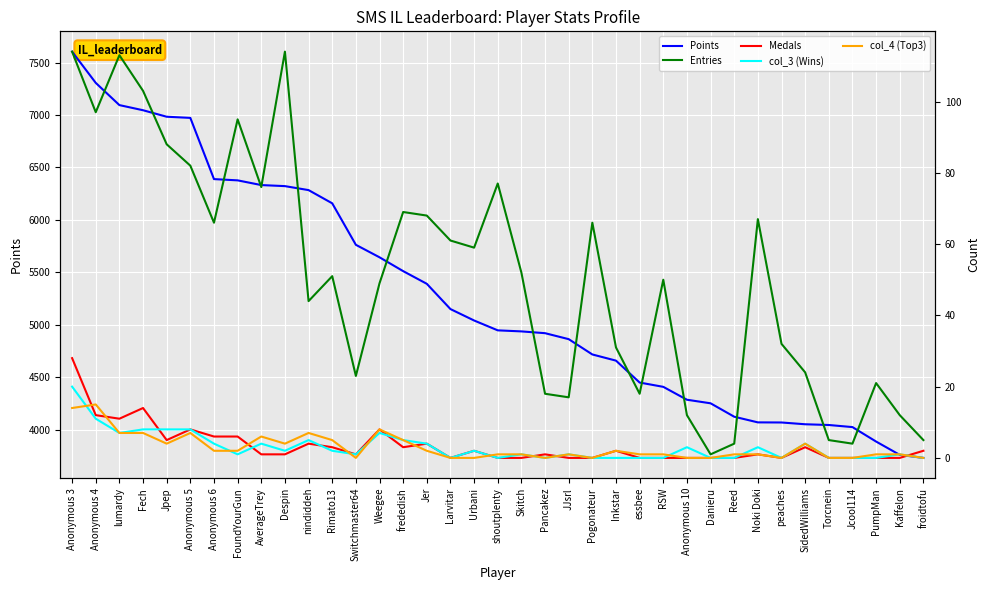

What is the greatest value displayed?

7605